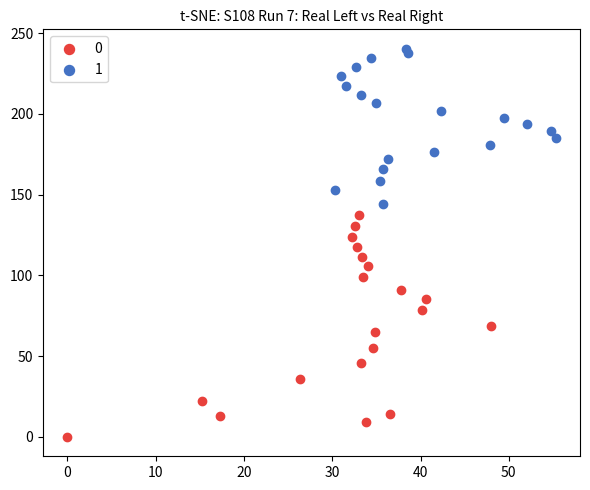

Which series reaches the minimum Y coordinate?

0